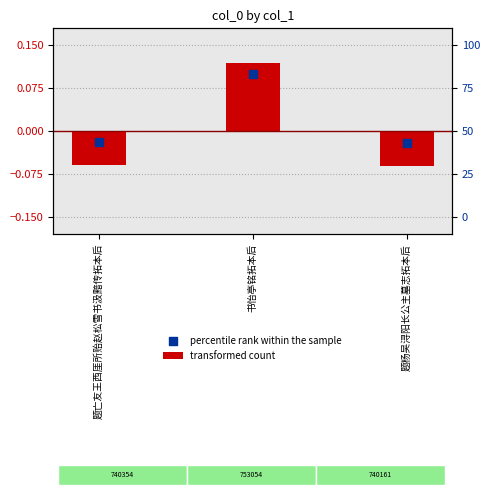

Which series has the largest total across all categories?

percentile rank within the sample